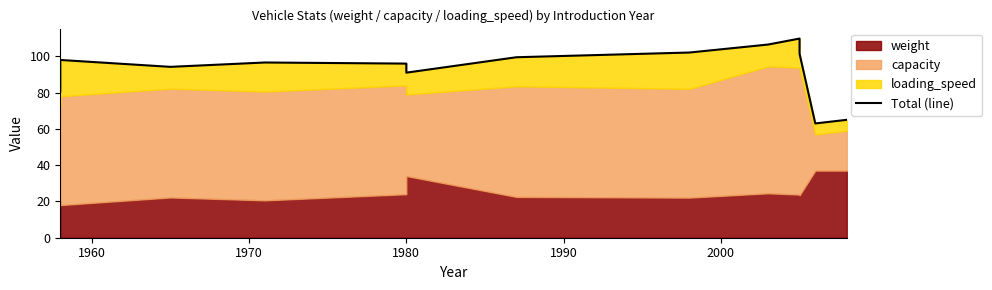

The value at 1970 is 146.7. True or false?

False